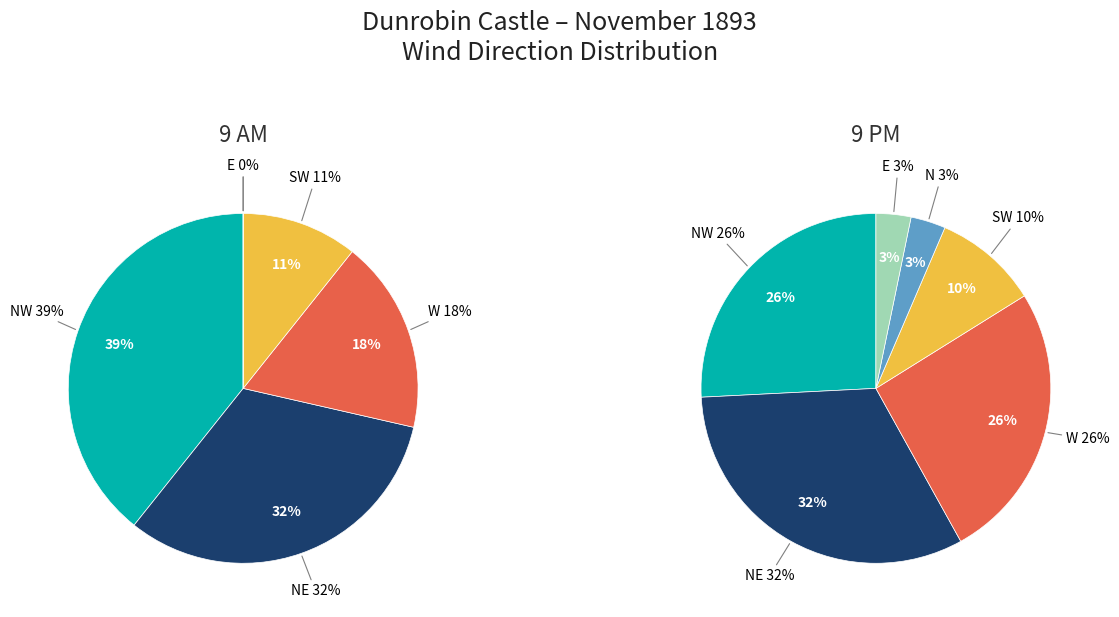

Is it true that E is 3% of the pie?

True